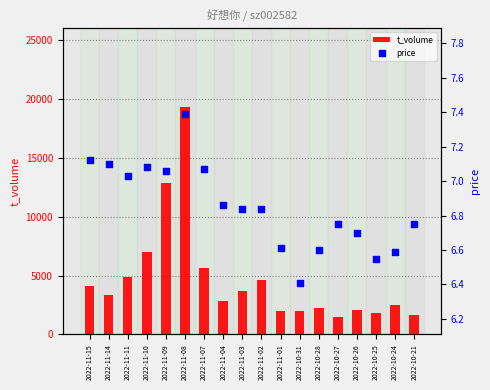

Is the value of price at 2022-10-27 greater than the value of t_volume at 2022-11-03?

No